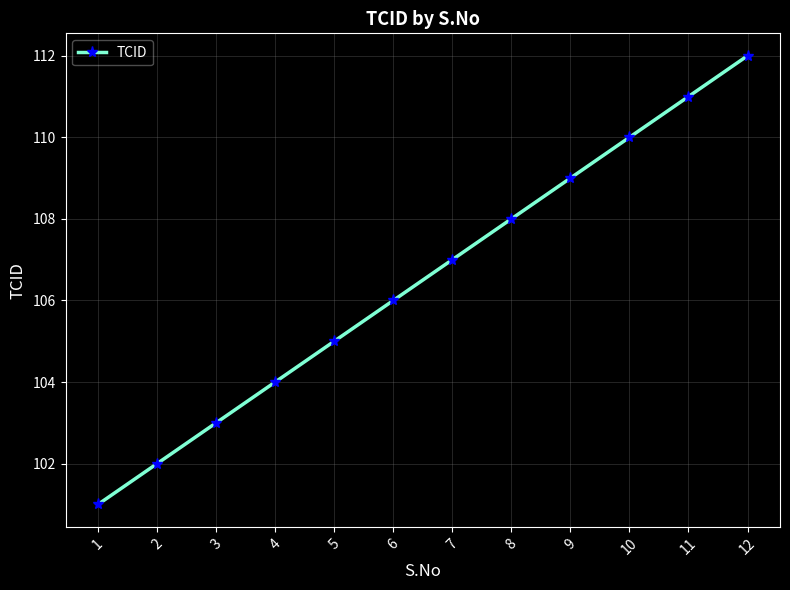

Where is the data nearest to the value 106?

6